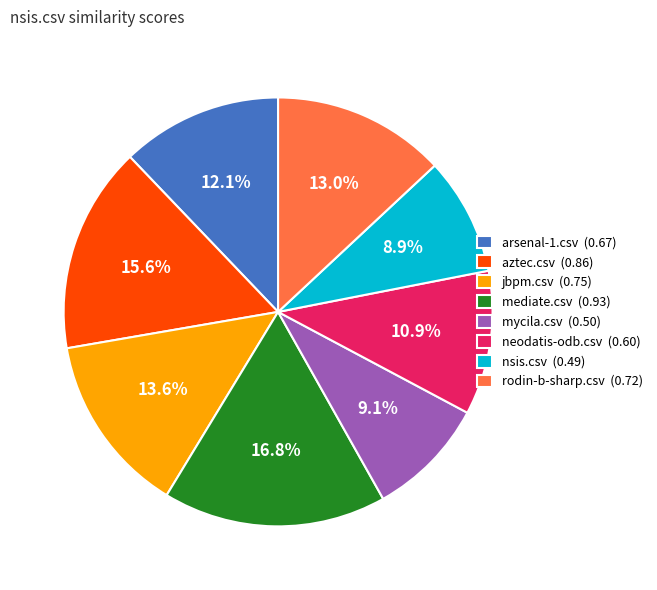

Count the number of slices in the pie.

8